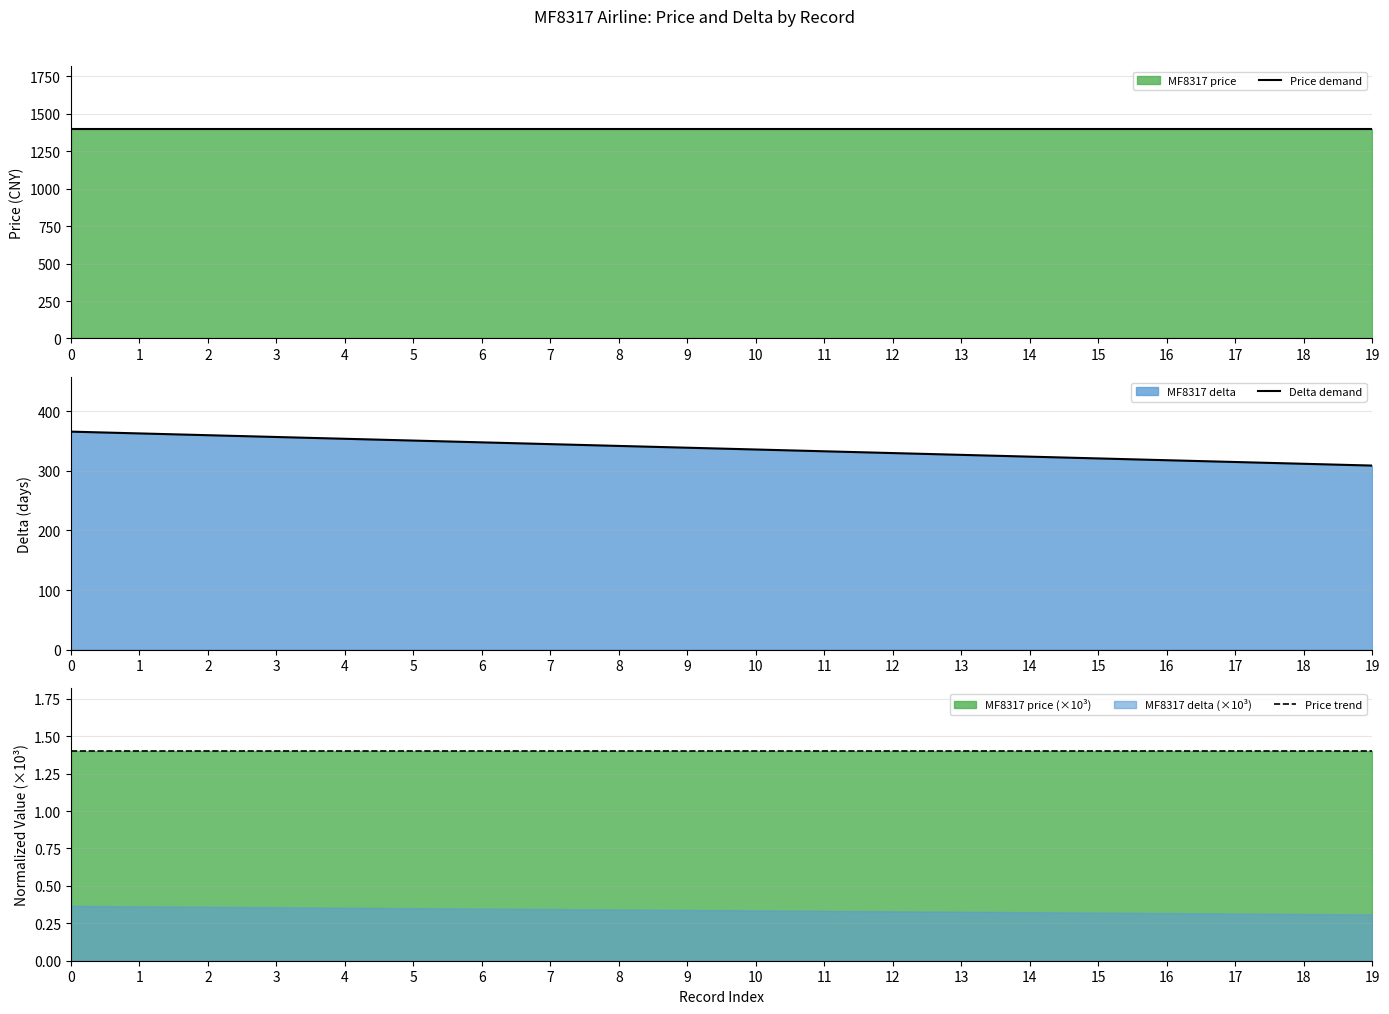

What is the average value of the Price demand series?

1400.0